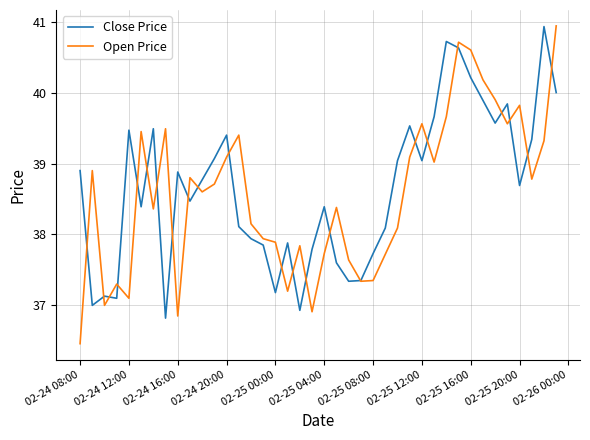

What is the minimum value for Open Price?

36.5